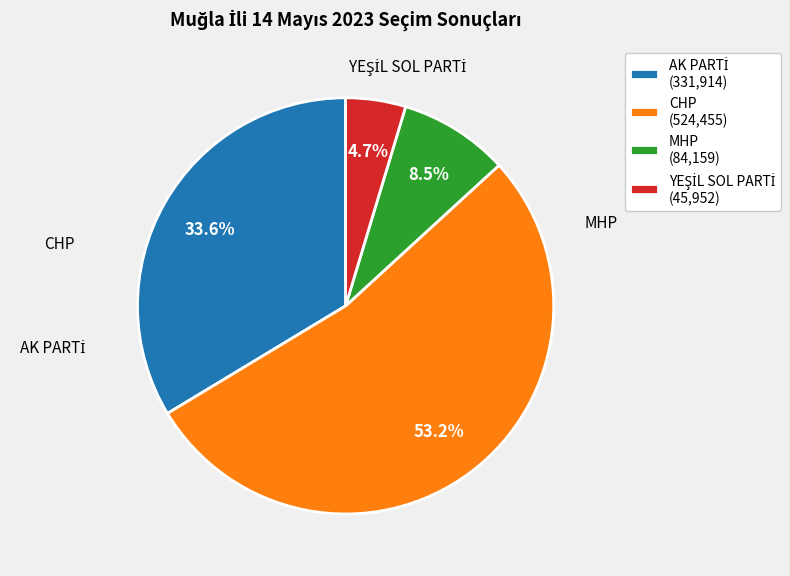

Which slice represents more than half of the pie?

CHP (524,455)